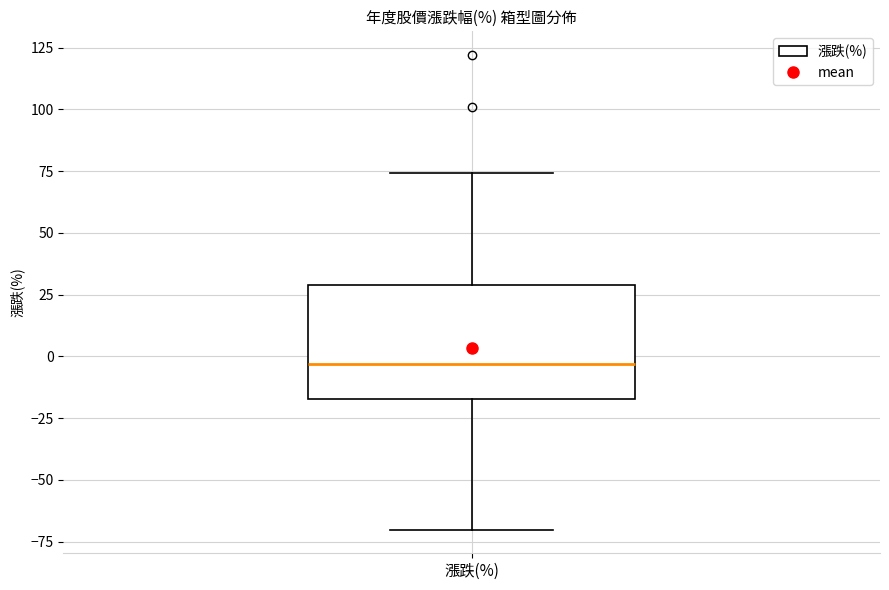

Transcribe this box plot: give where the median line is, the range the box spans, and where the two whiskers end, as read against the y-axis. The values are not printed on the chart, so give them approximately, as read against the axis.

median -5, box -15 to 30, whiskers -70 to 75